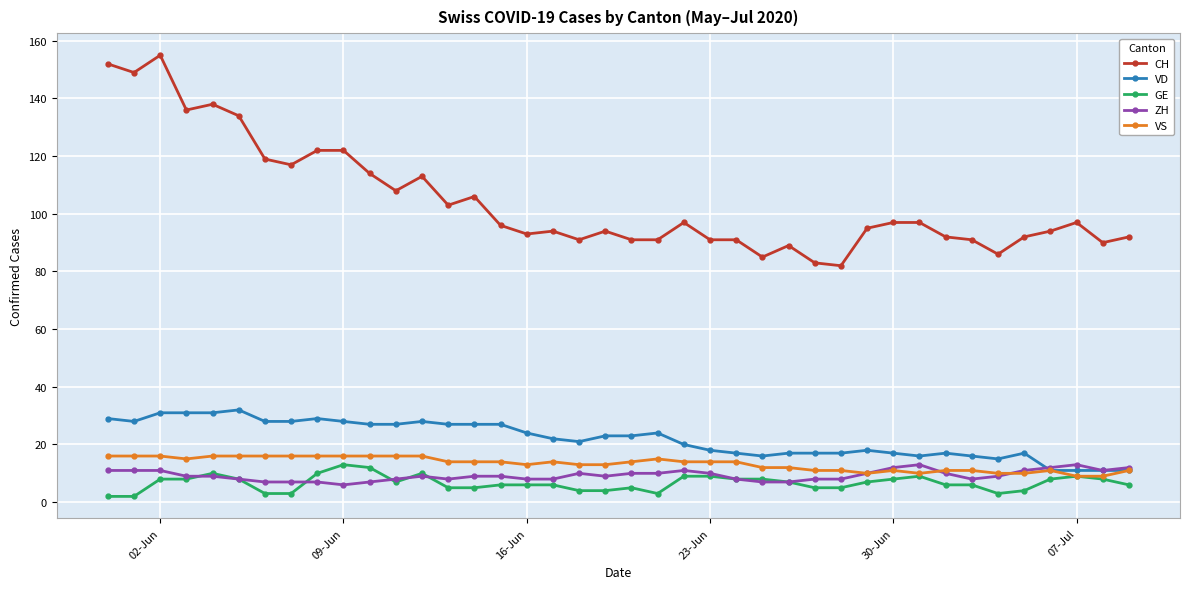

Does the chart have visible grid lines?

Yes